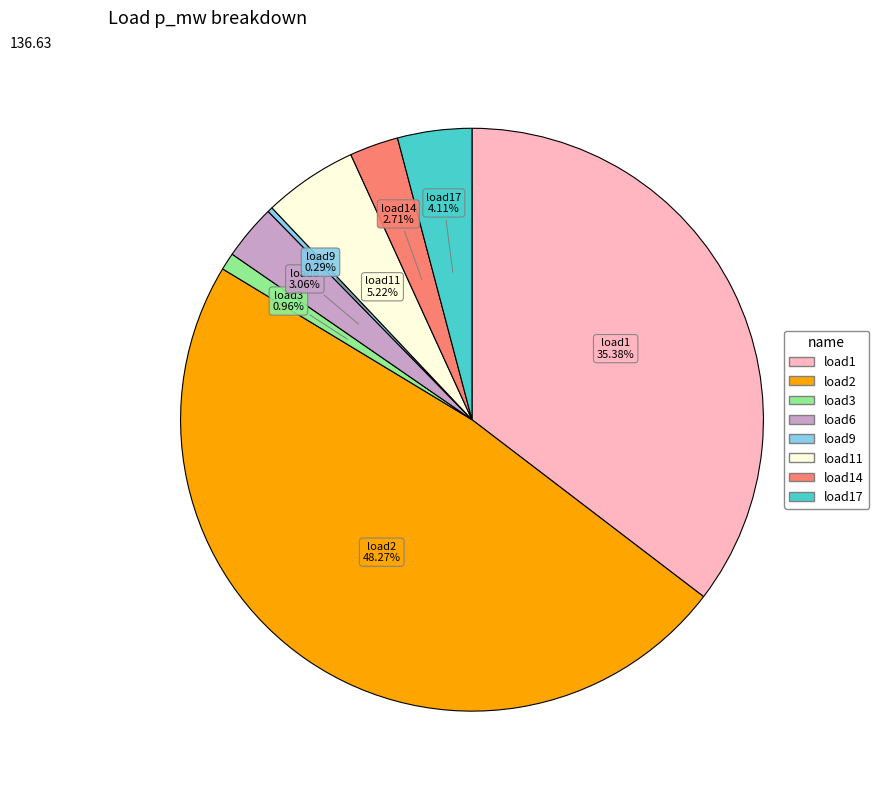

Does any single category account for the majority?

No